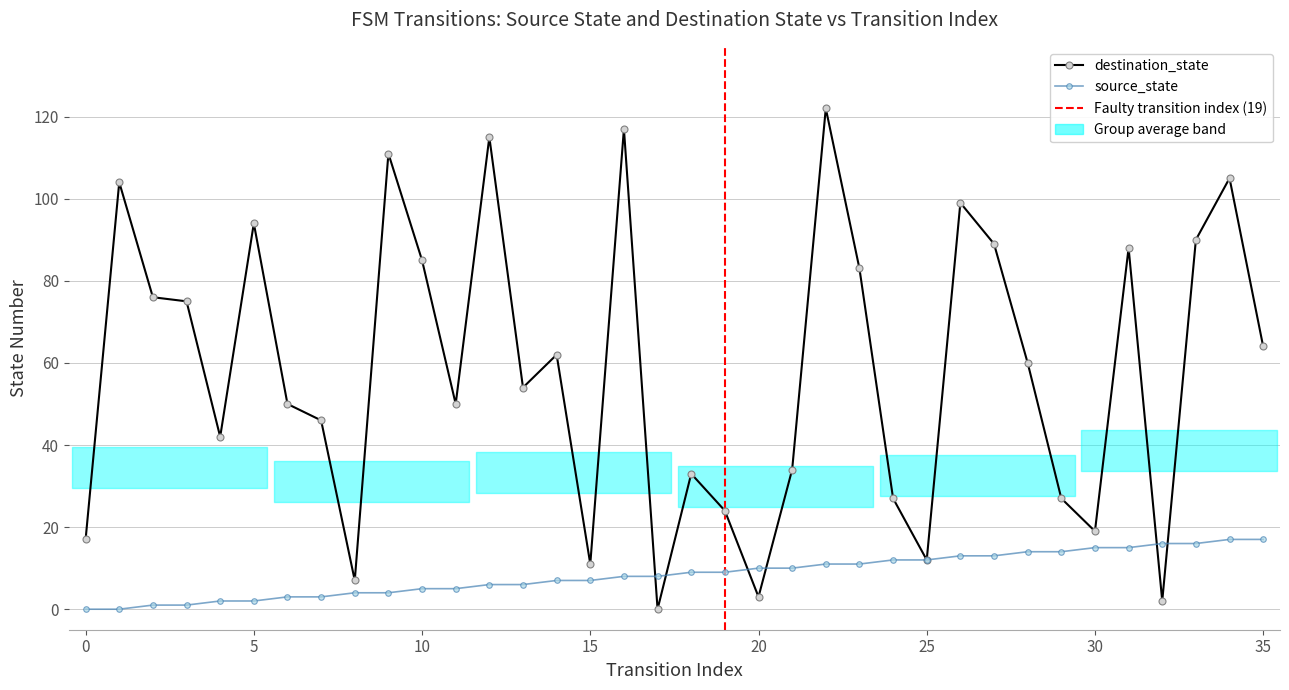

The value of source_state at 12 is 3. True or false?

False